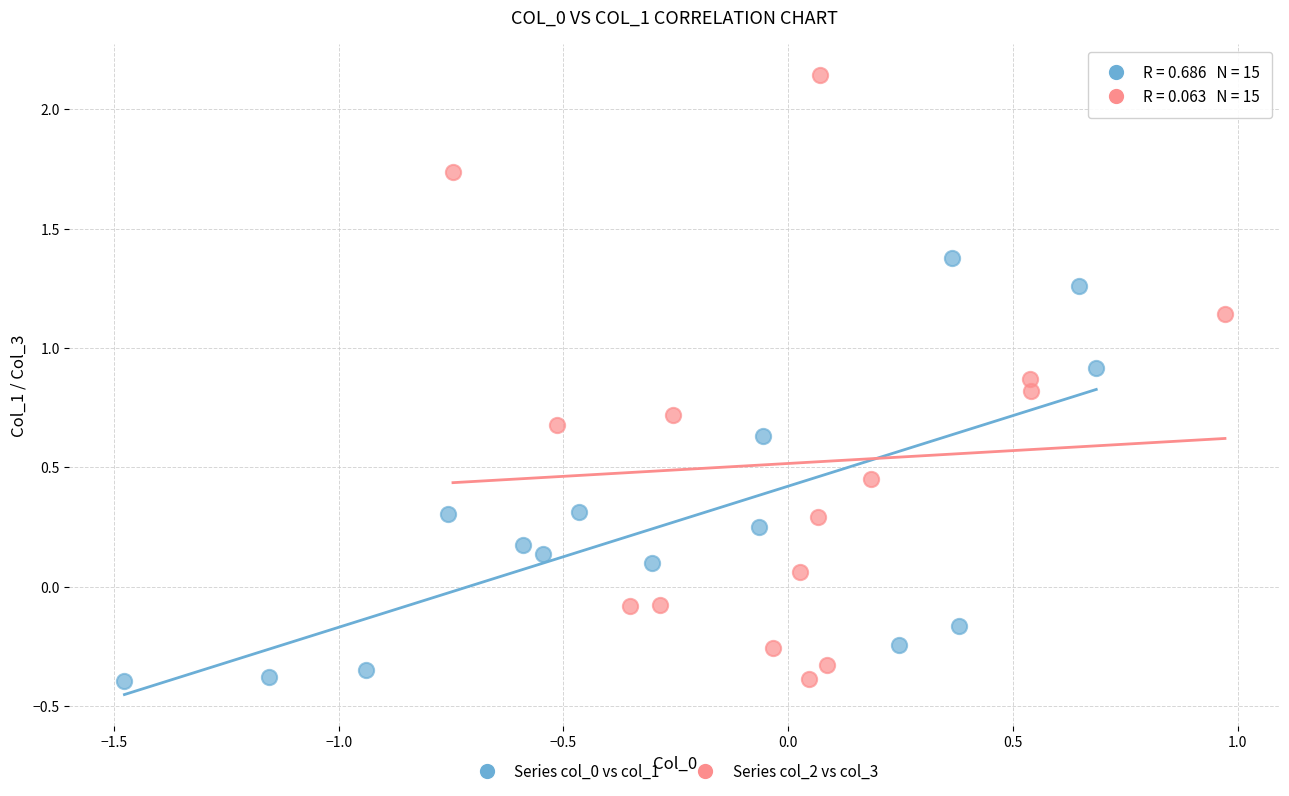

Which series has the widest spread of Y values?

Series col_2 vs col_3